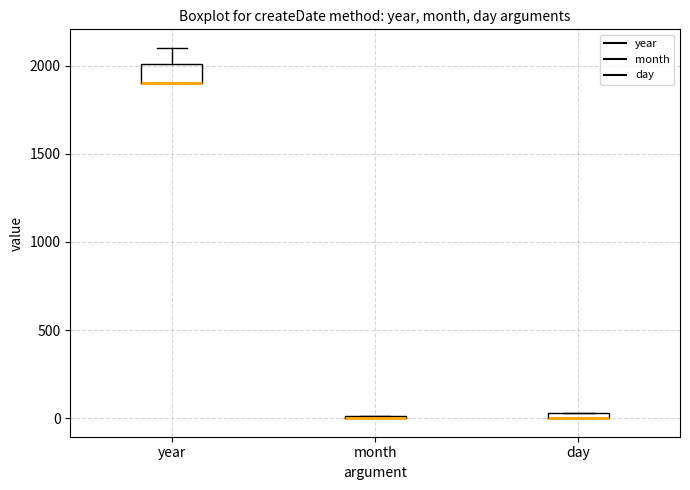

Where is the lower edge of the box for day on the y-axis? The values are not printed on the chart, so give them approximately, as read against the axis.

0